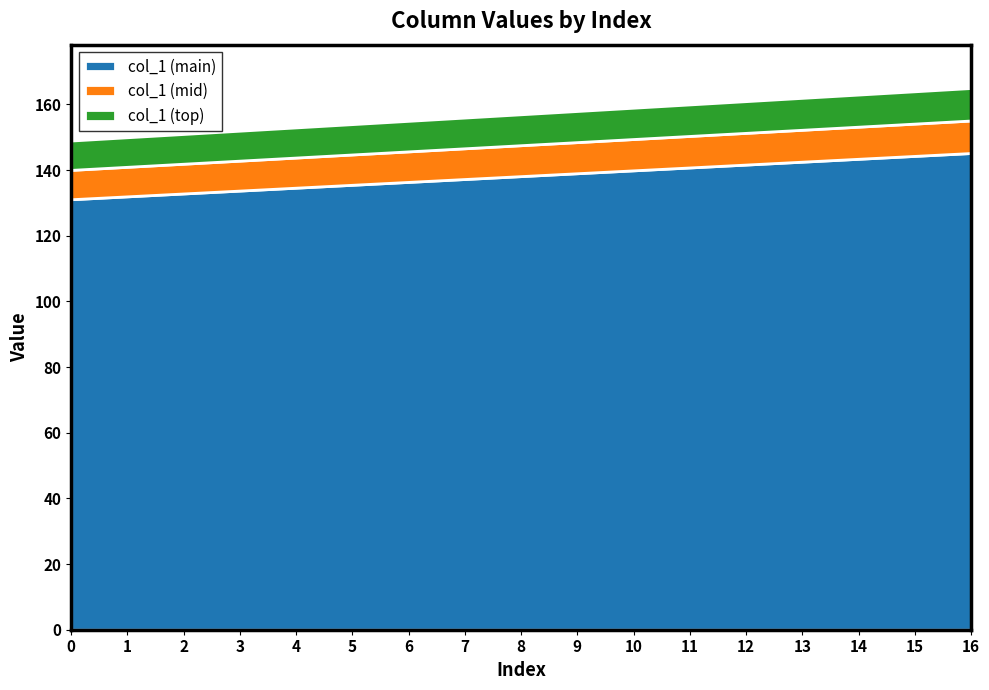

What is the difference between the second highest and second lowest values?

14